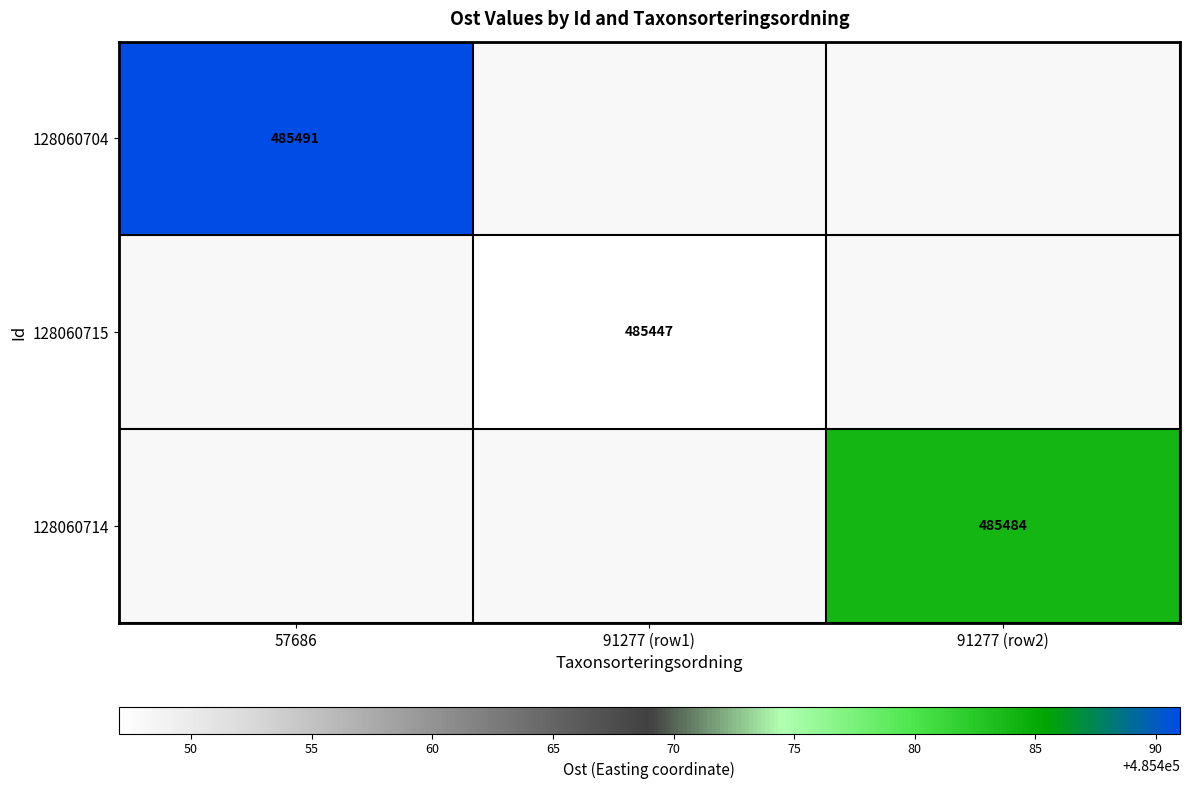

True or false: 128060704 has a value of 108030 at 57686.

False